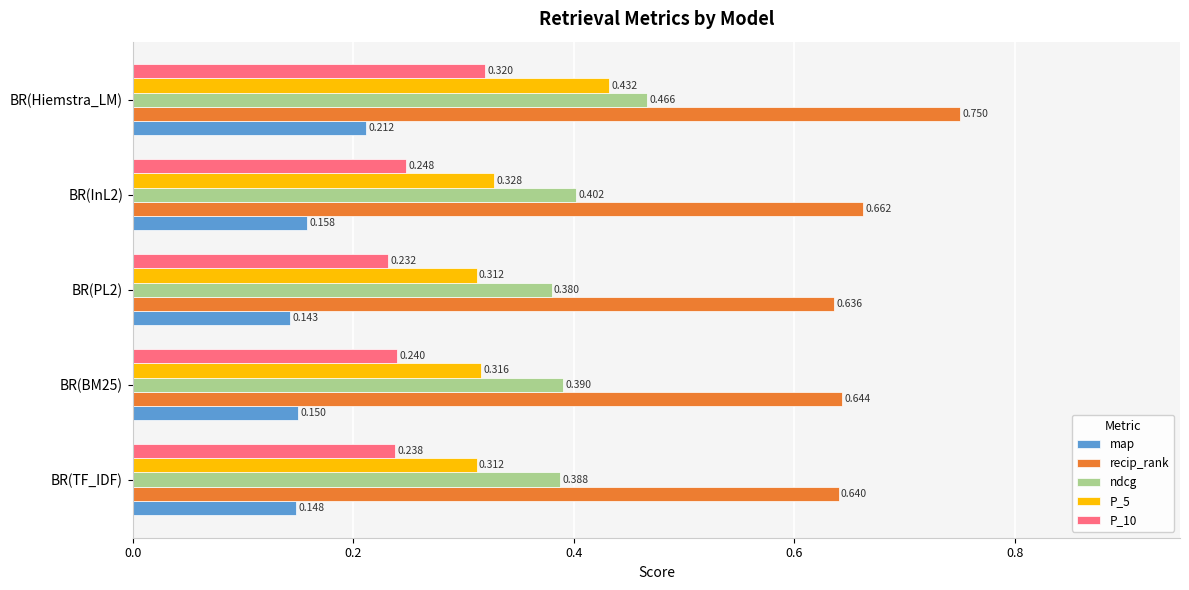

Rank the series by their maximum value, from lowest to highest.

map, P_10, P_5, ndcg, recip_rank